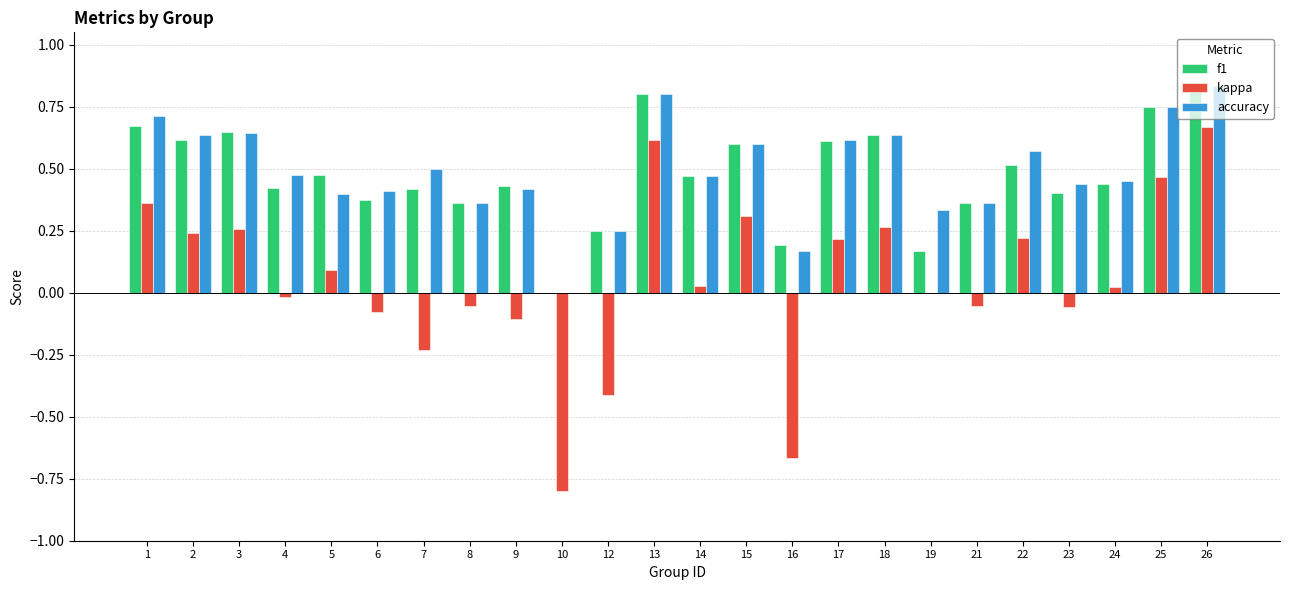

What is the sum of all f1 values?

11.4